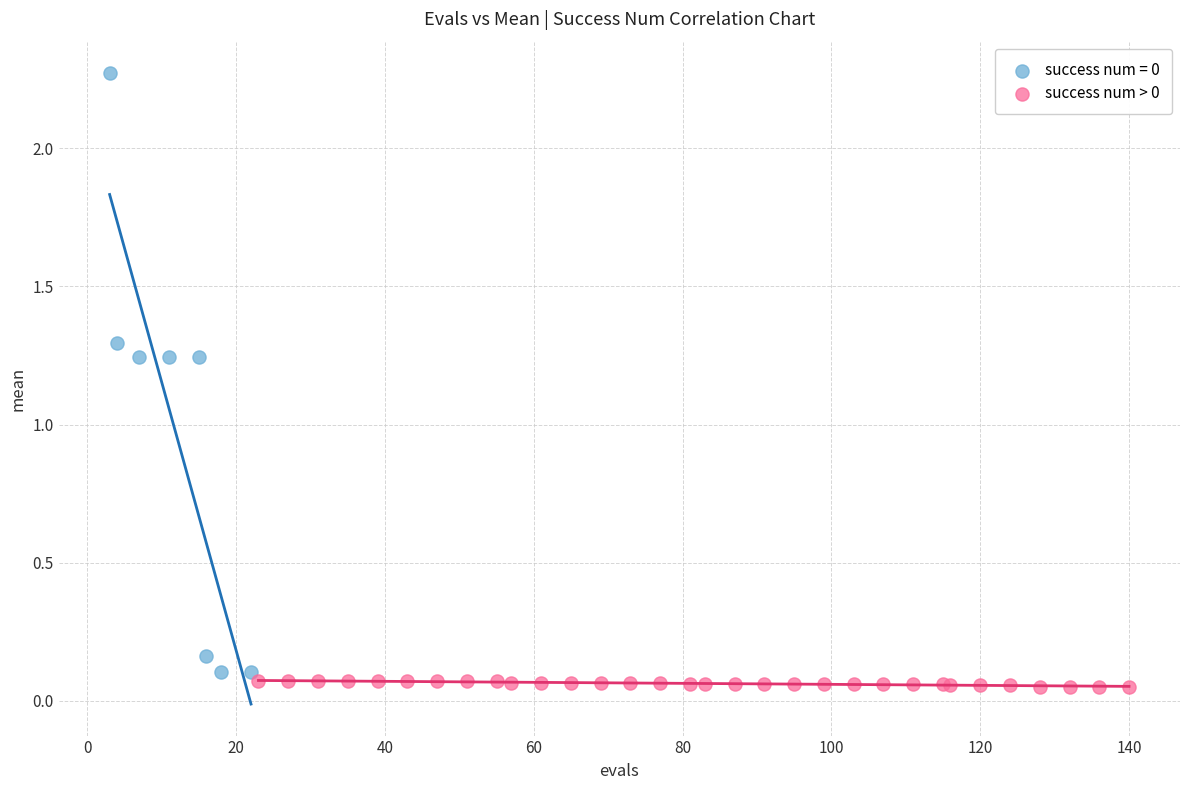

Which series has the widest spread of Y values?

success num = 0